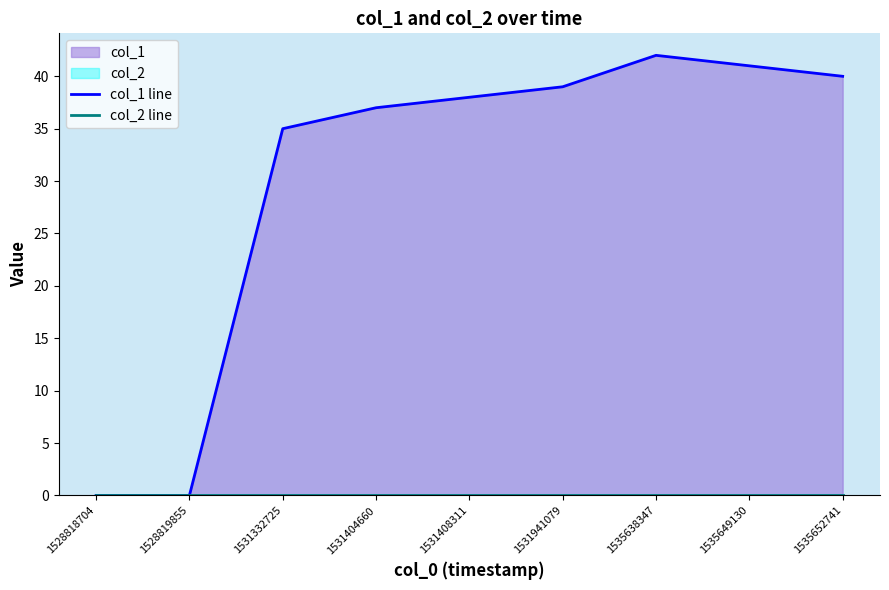

True or false: col_1 line has more than 0 points higher than both neighbors.

True